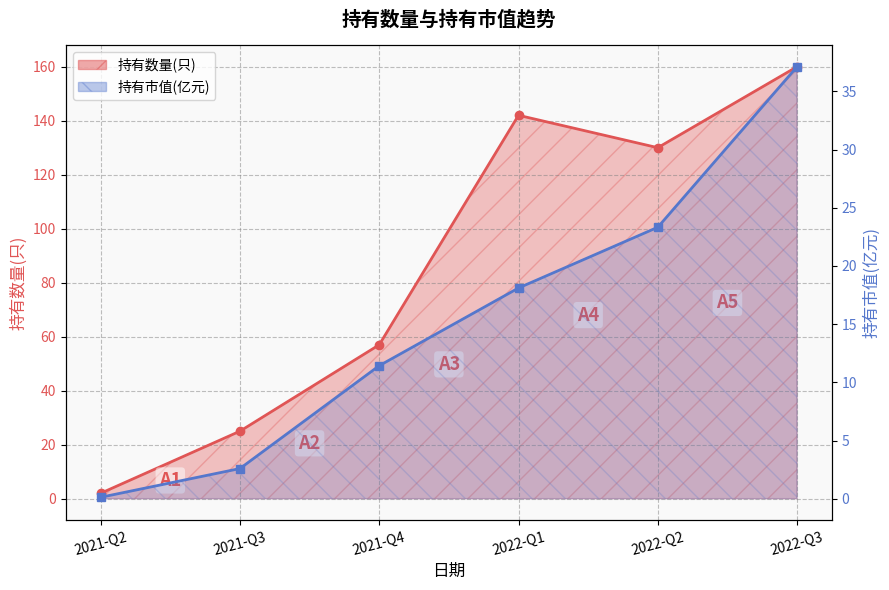

What is the difference between the maximum and second lowest values in the 持有数量(只) series?

135.0